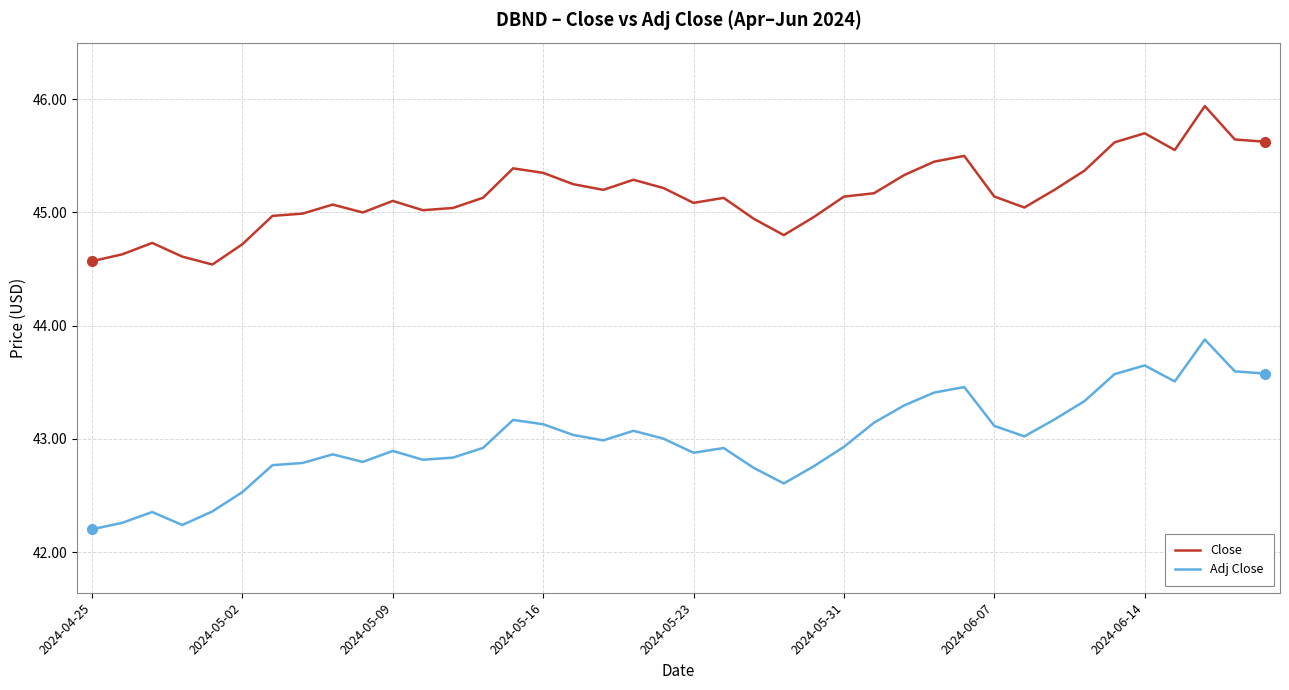

Rank the series by their maximum value, from lowest to highest.

Adj Close, Close